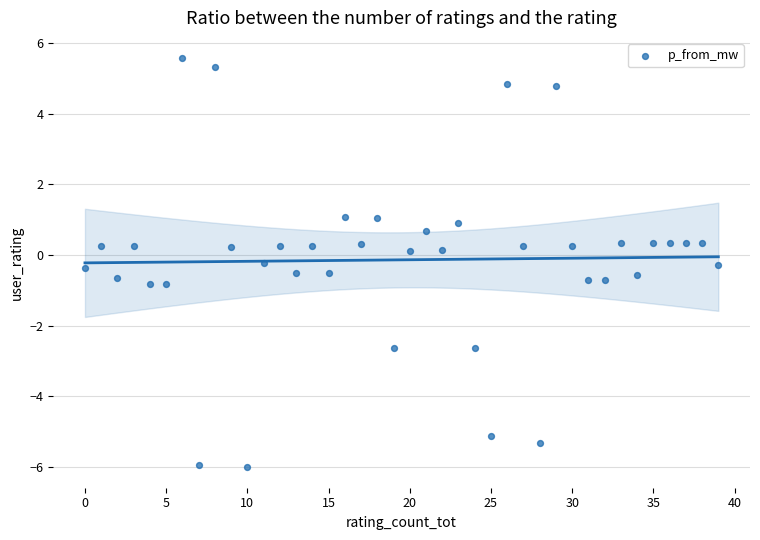

What is the range of Y values (max minus min)?

11.6